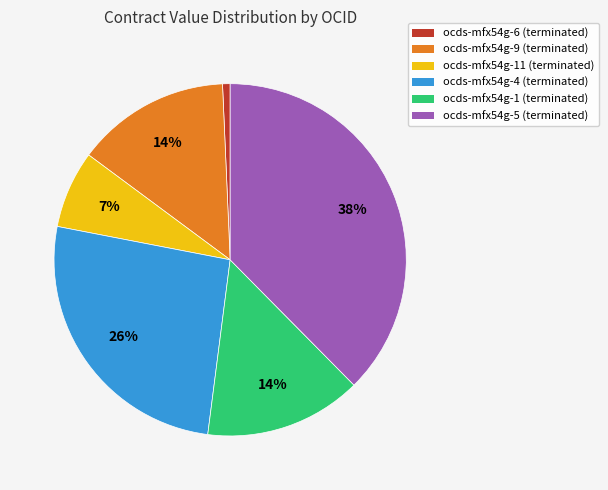

Is there a majority slice in this chart?

No